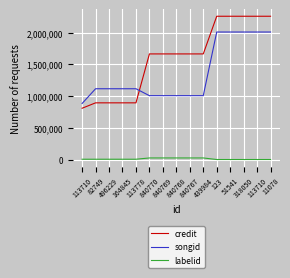

What value does the labelid series have at 318050, to the nearest 10?

240